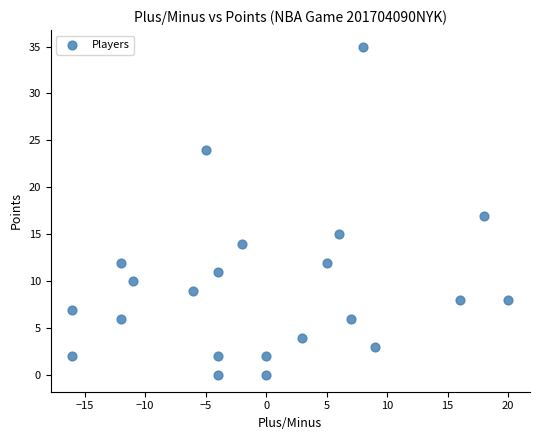

What is the range of X values (max minus min)?

36